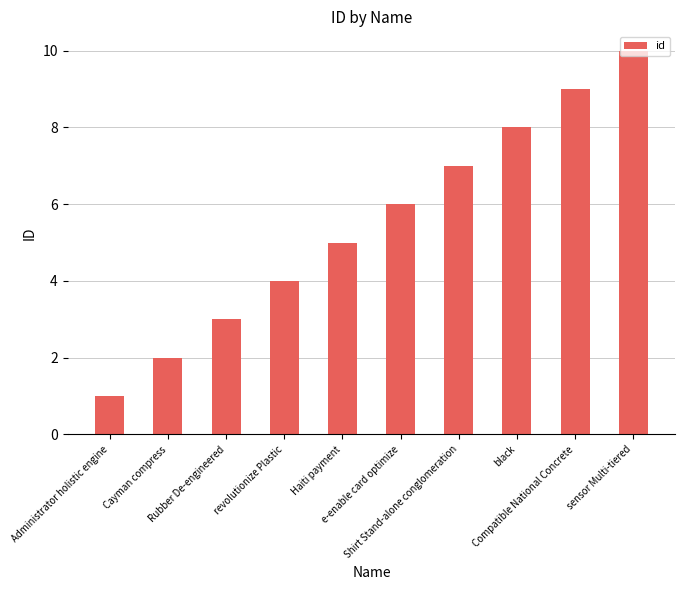

Rank the categories by value from highest to lowest.

sensor Multi-tiered, Compatible National Concrete, black, Shirt Stand-alone conglomeration, e-enable card optimize, Haiti payment, revolutionize Plastic, Rubber De-engineered, Cayman compress, Administrator holistic engine